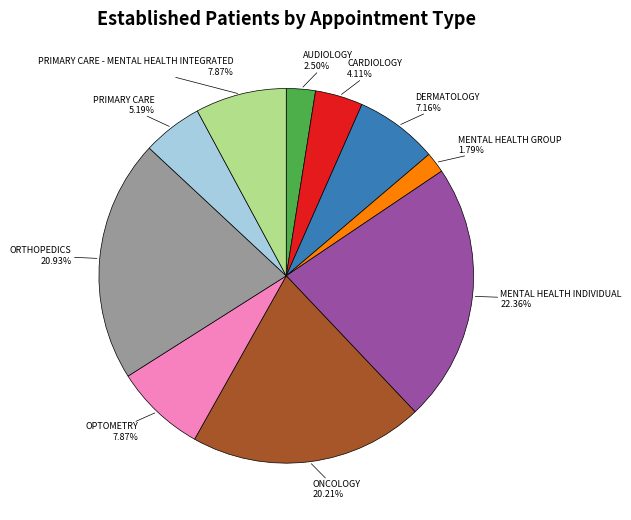

How many slices are in this pie chart?

10